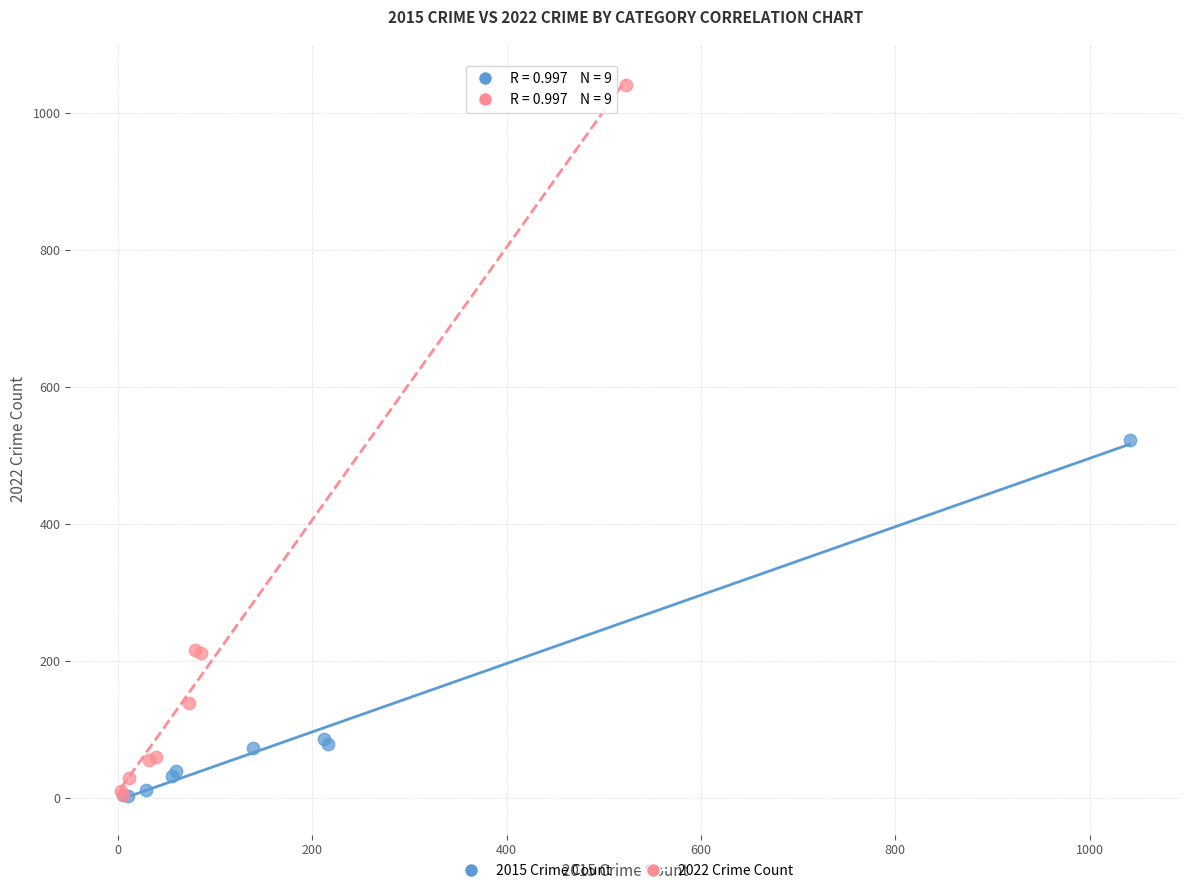

What are all the series names shown in the legend?

2015 Crime Count, 2022 Crime Count